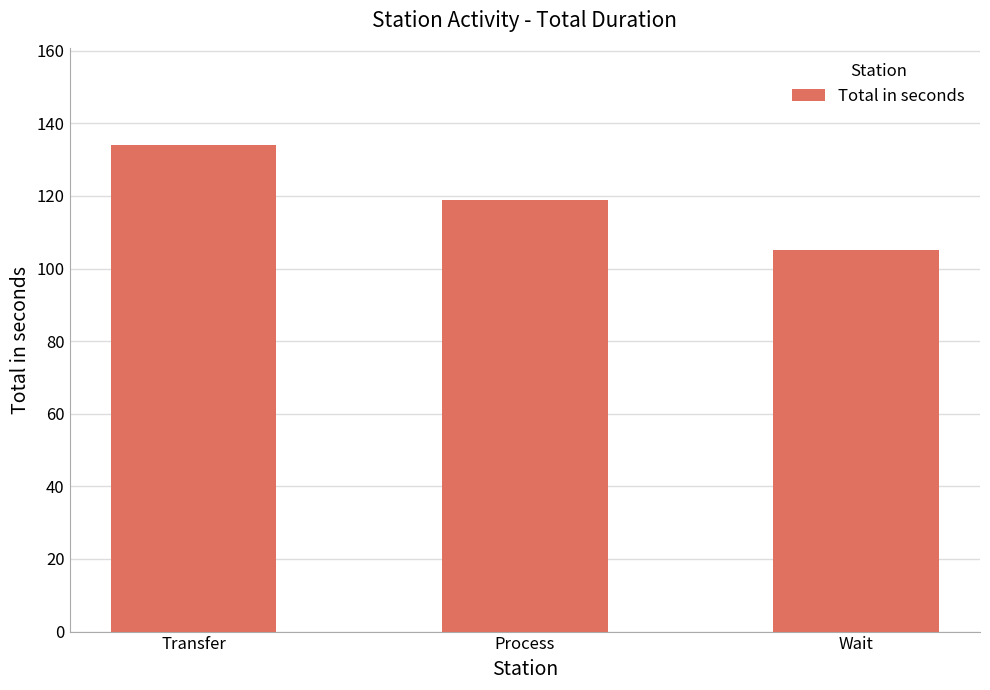

How many values are below 119?

1